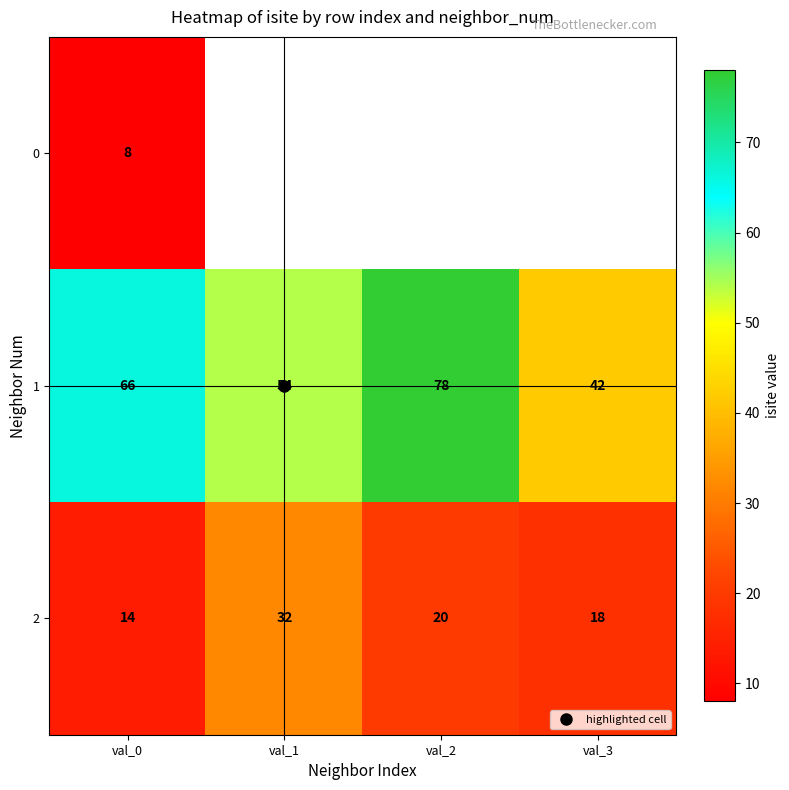

At which label does 1 first exceed 66?

val_2